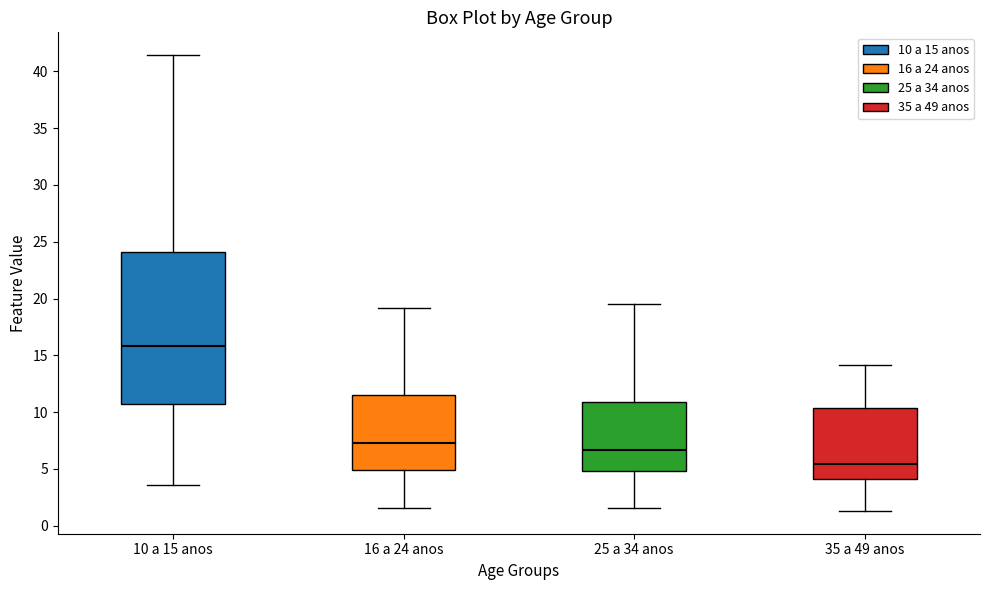

Comparing the boxes themselves (not the whiskers), which one is the tallest?

10 a 15 anos